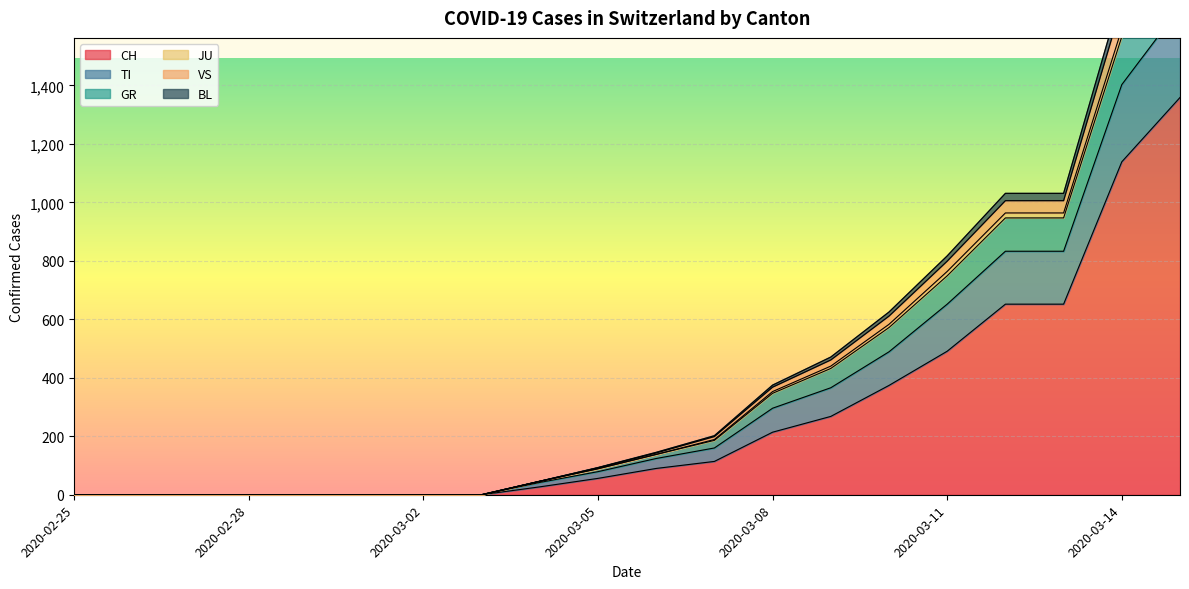

What are all the series names shown in the legend?

CH, TI, GR, JU, VS, BL